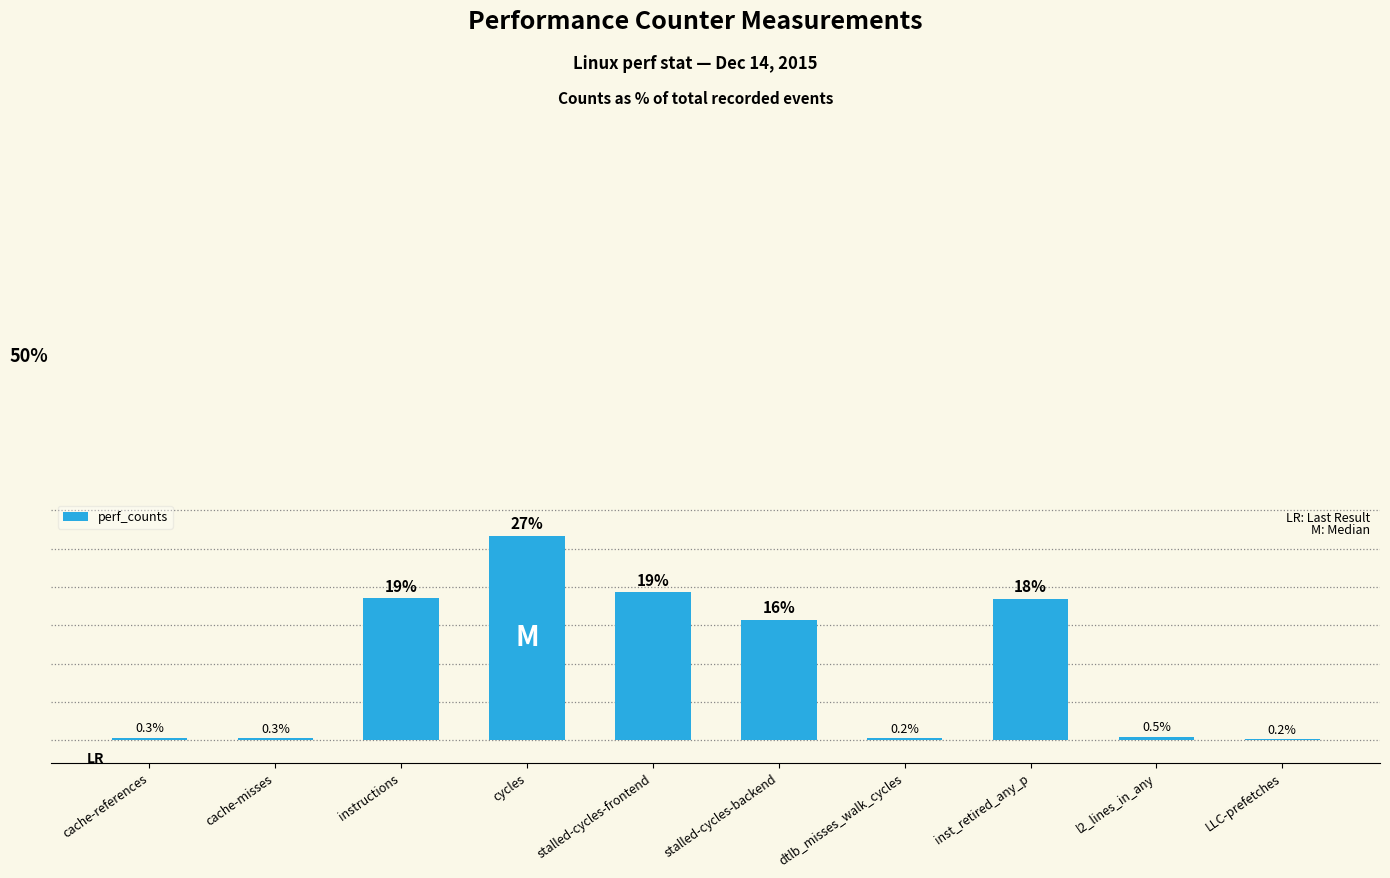

Reading left to right, list all the values displayed in this chart.

cache-references=0.3	cache-misses=0.3	instructions=18.5	cycles=26.6	stalled-cycles-frontend=19.3	stalled-cycles-backend=15.7	dtlb_misses_walk_cycles=0.2	inst_retired_any_p=18.4	l2_lines_in_any=0.5	LLC-prefetches=0.2